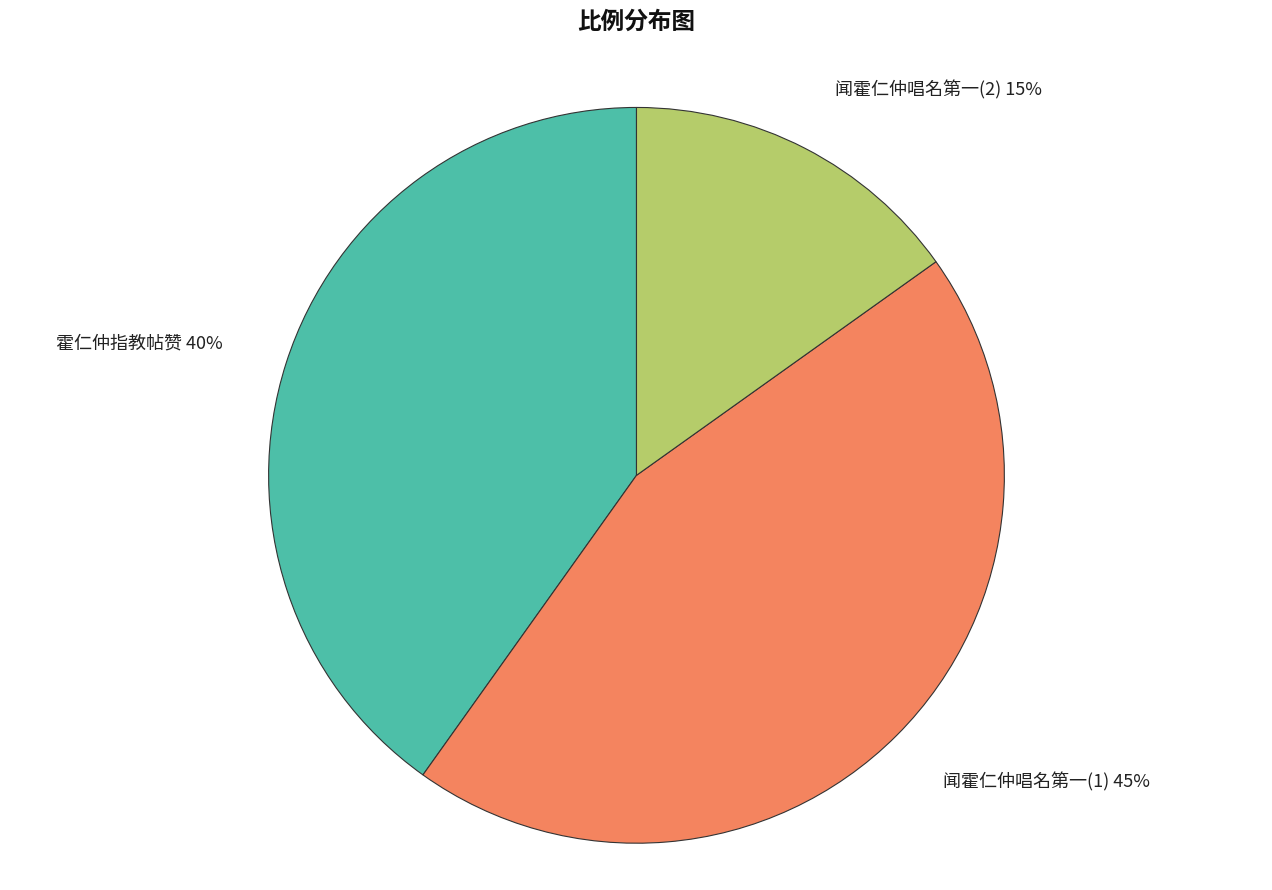

Approximately how many times larger is the value at 闻霍仁仲唱名第一(2) 15% compared to 霍仁仲指教帖赞 40%?

0.4